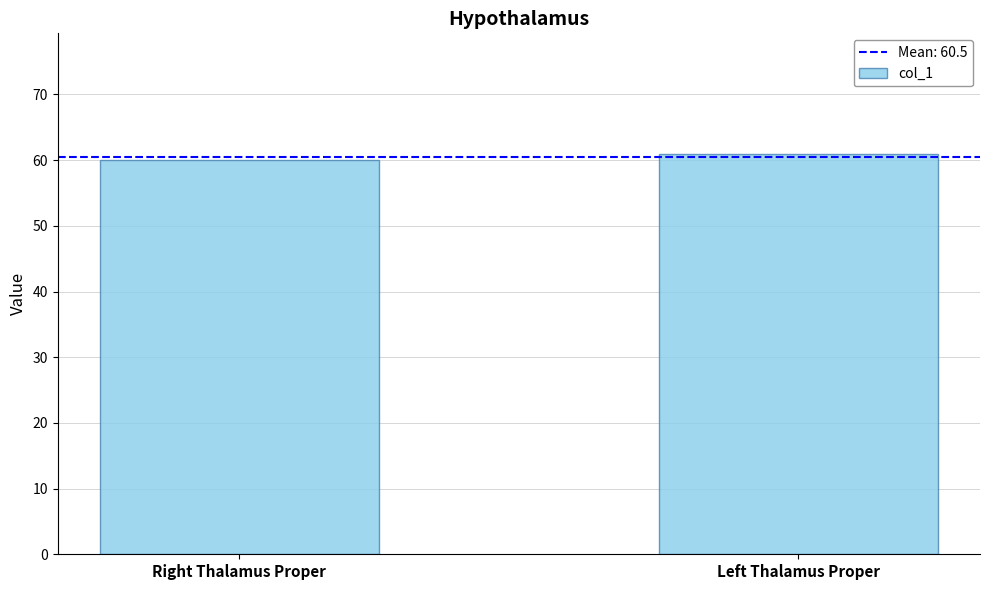

What is the label of the 2nd bar from the right?

Right Thalamus Proper